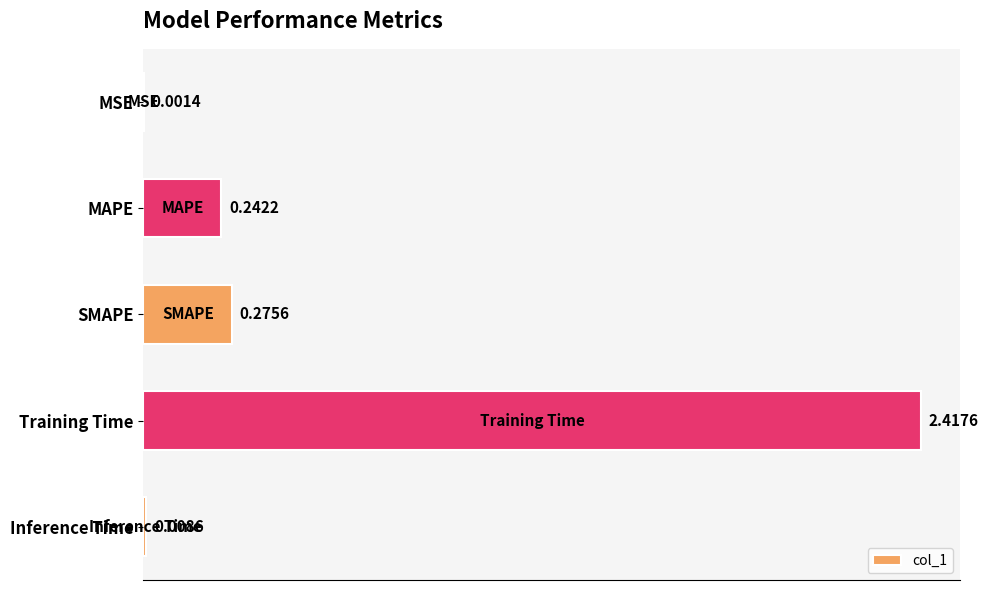

At which label is the value closest to 1?

SMAPE